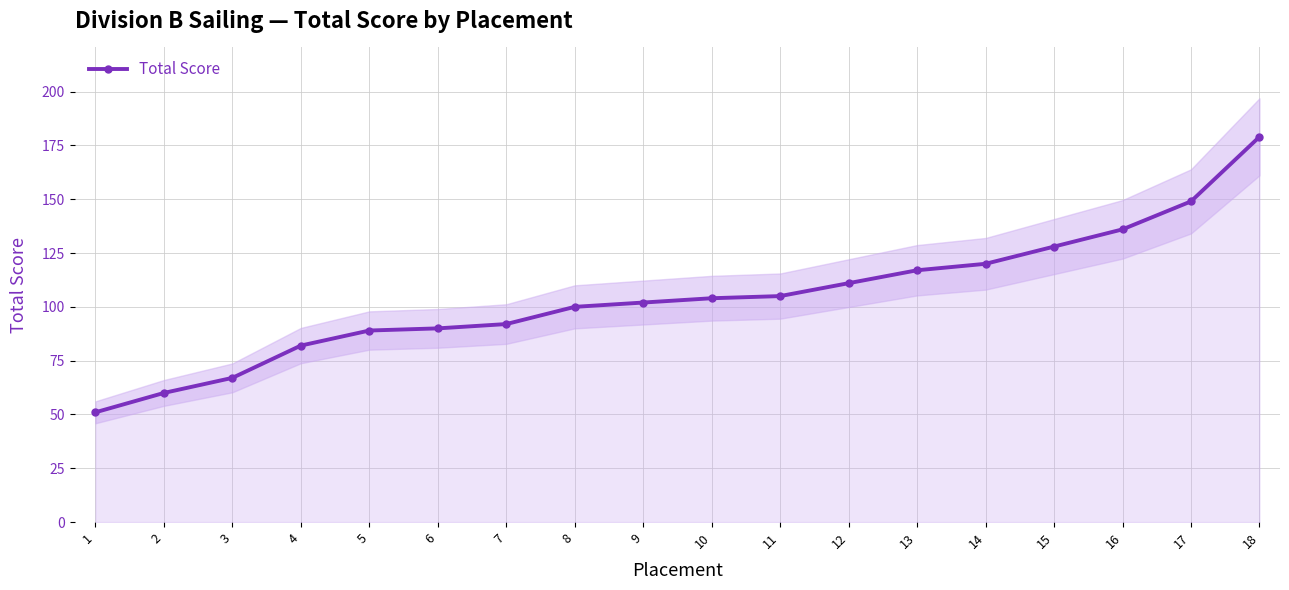

Rank the categories by value from lowest to highest.

1, 2, 3, 4, 5, 6, 7, 8, 9, 10, 11, 12, 13, 14, 15, 16, 17, 18